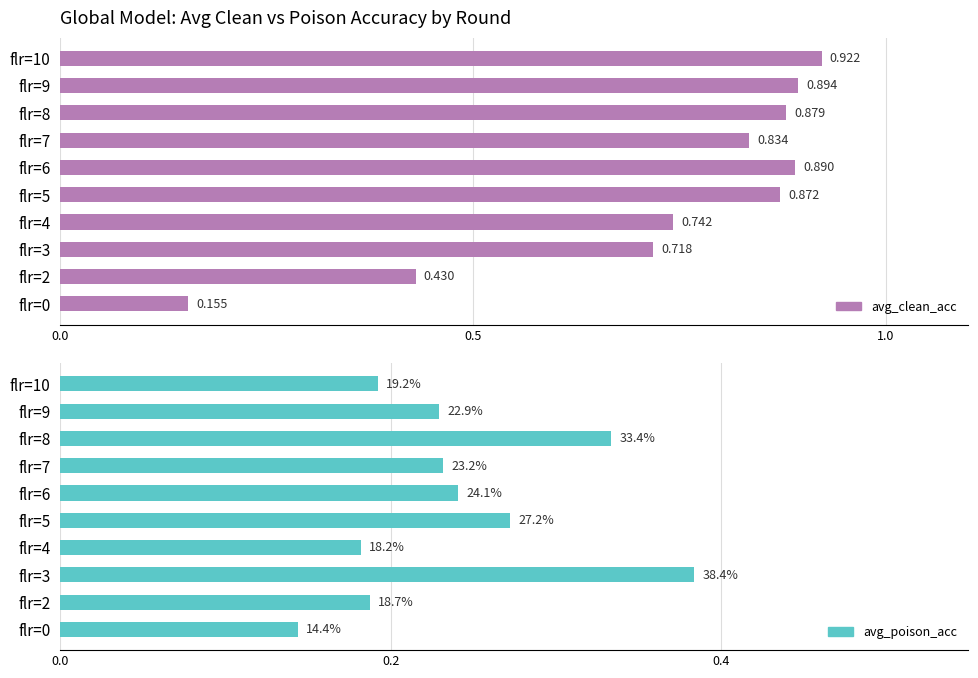

What is the sum of all avg_poison_acc values?

2.4